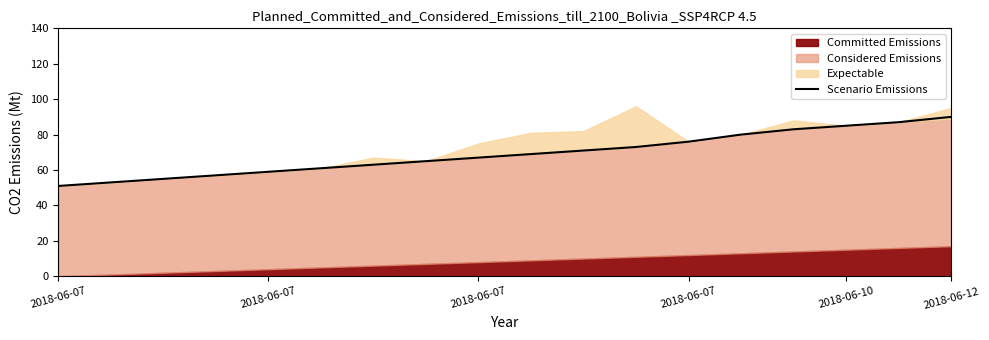

How many lines are shown in the chart?

1